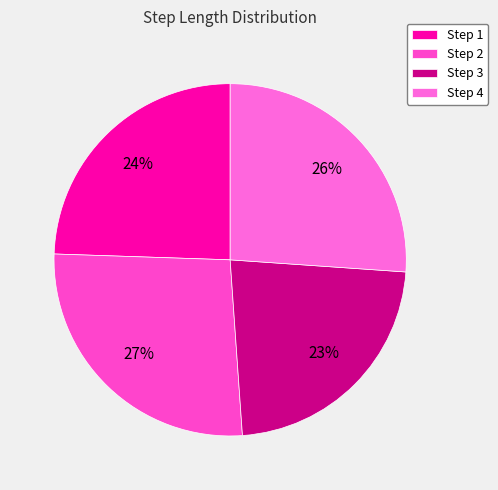

Is there a majority slice in this chart?

No